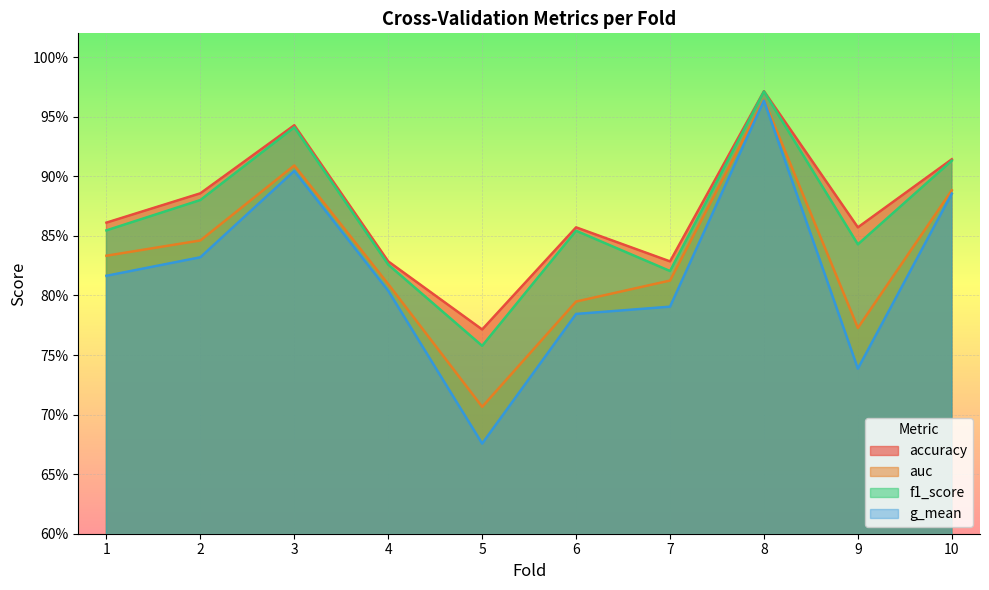

Reading left to right, list all the values displayed in this chart.

accuracy: 0.9	0.9	0.9	0.8	0.8	0.9	0.8	1.0	0.9	0.9
auc: 0.8	0.8	0.9	0.8	0.7	0.8	0.8	1.0	0.8	0.9
f1_score: 0.9	0.9	0.9	0.8	0.8	0.9	0.8	1.0	0.8	0.9
g_mean: 0.8	0.8	0.9	0.8	0.7	0.8	0.8	1.0	0.7	0.9